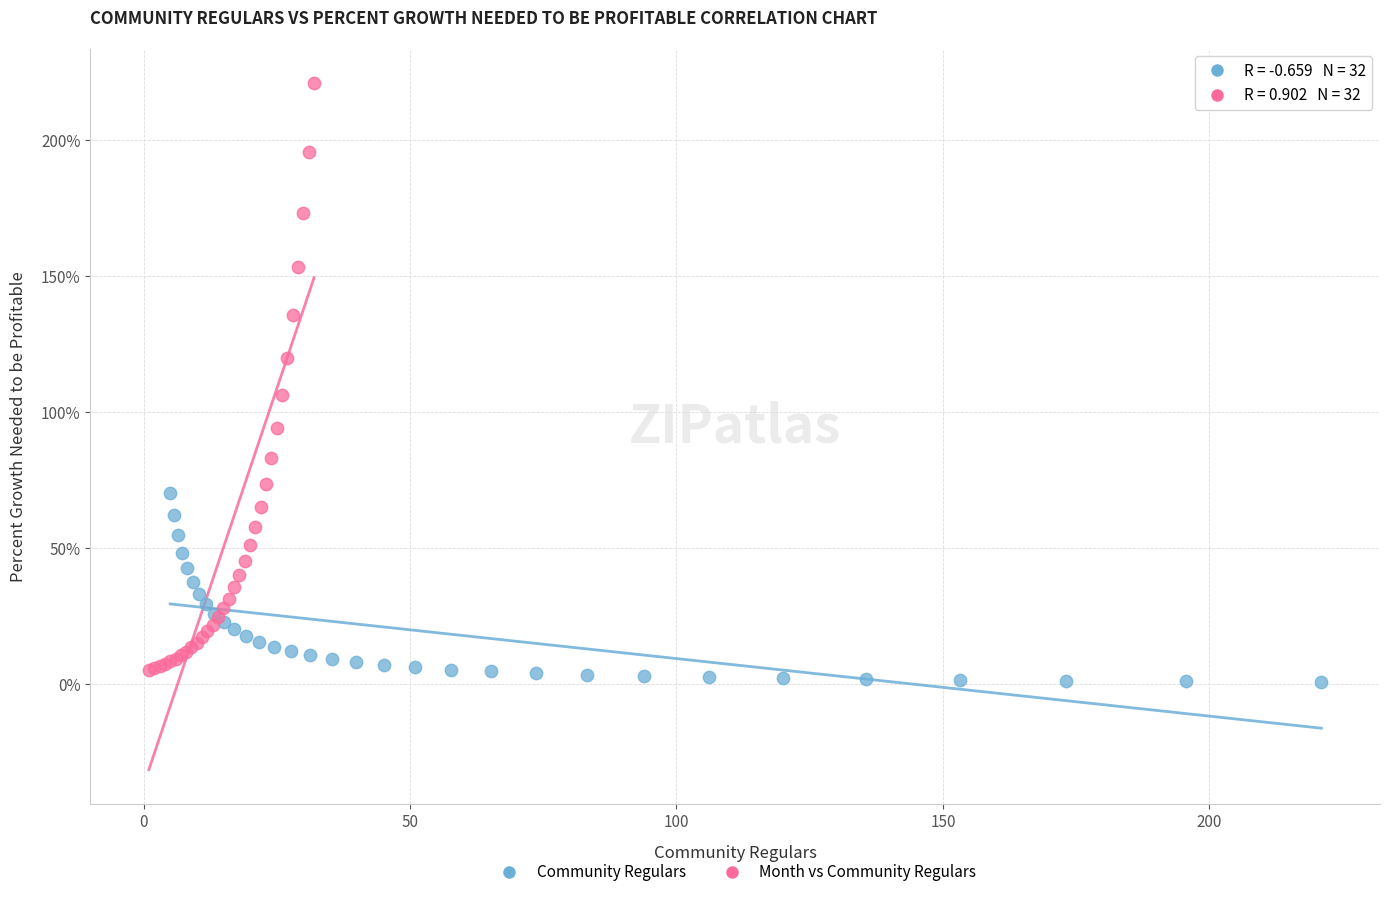

Which series contains the lowest Y value?

Community Regulars